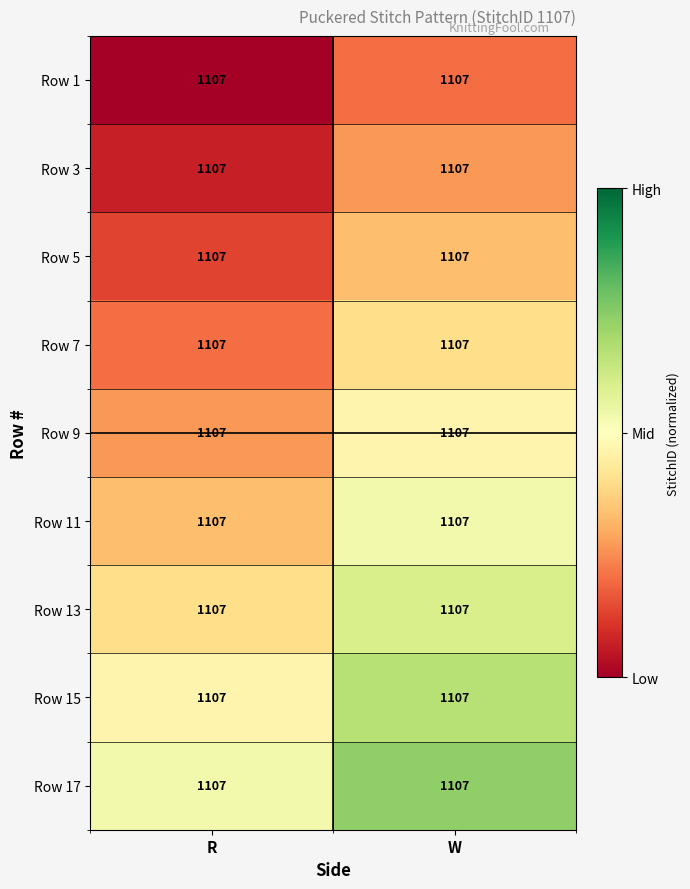

Reading right to left, transcribe all the data shown in this chart.

Row 1: W=1107.0	R=1107.0
Row 3: W=1107.0	R=1107.0
Row 5: W=1107.0	R=1107.0
Row 7: W=1107.0	R=1107.0
Row 9: W=1107.0	R=1107.0
Row 11: W=1107.0	R=1107.0
Row 13: W=1107.0	R=1107.0
Row 15: W=1107.0	R=1107.0
Row 17: W=1107.0	R=1107.0